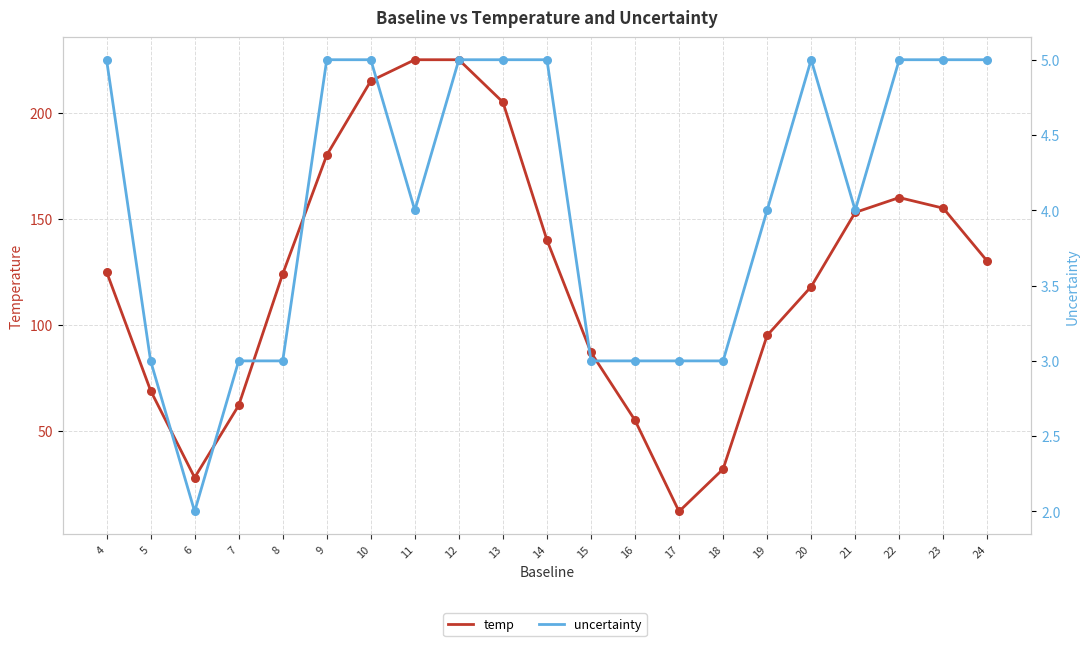

Which series contains the lowest Y value?

uncertainty